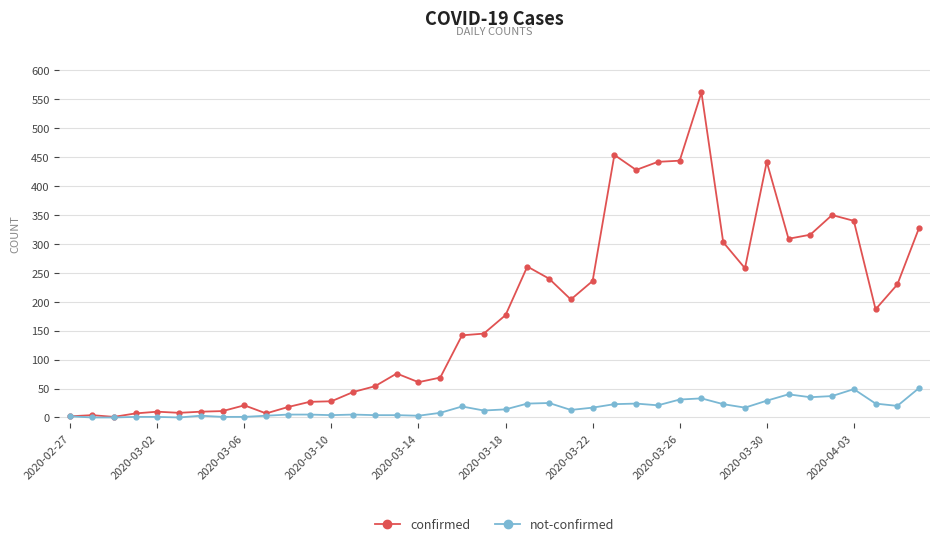

Rank the series by their maximum value, from lowest to highest.

not-confirmed, confirmed